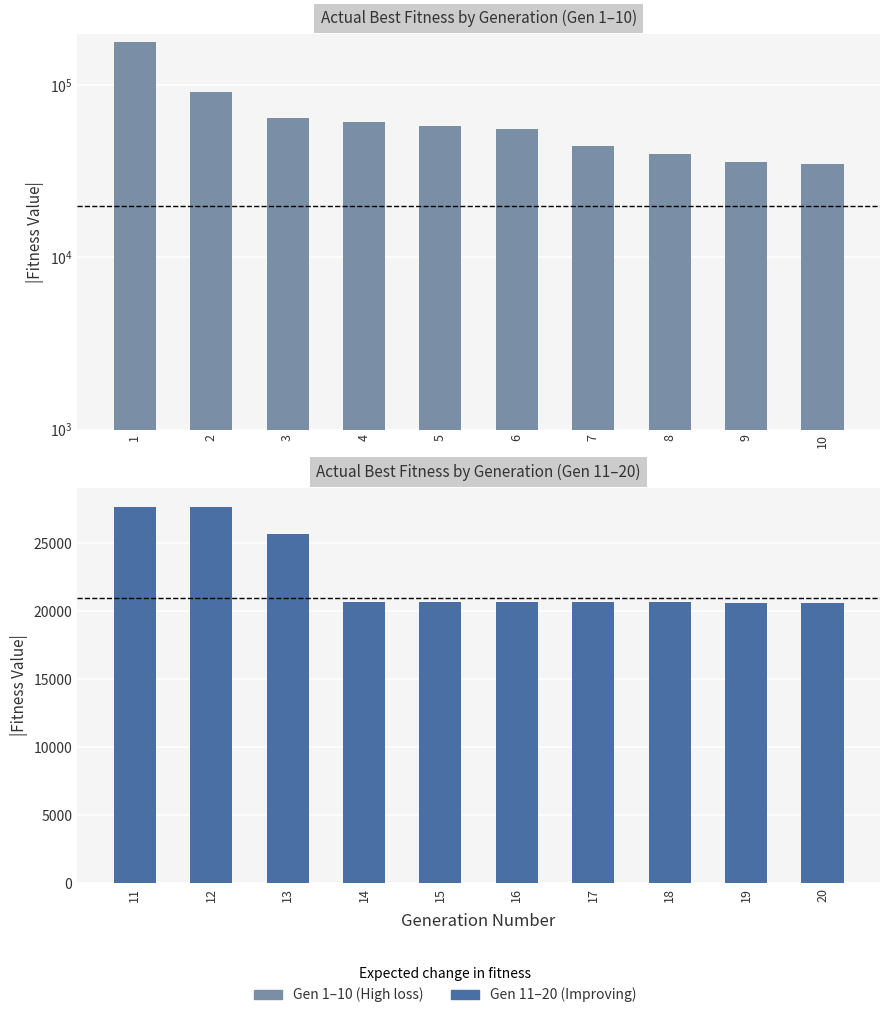

What is the difference between the maximum and minimum values in the Actual best fitness (Gen 1-10) series?

142742